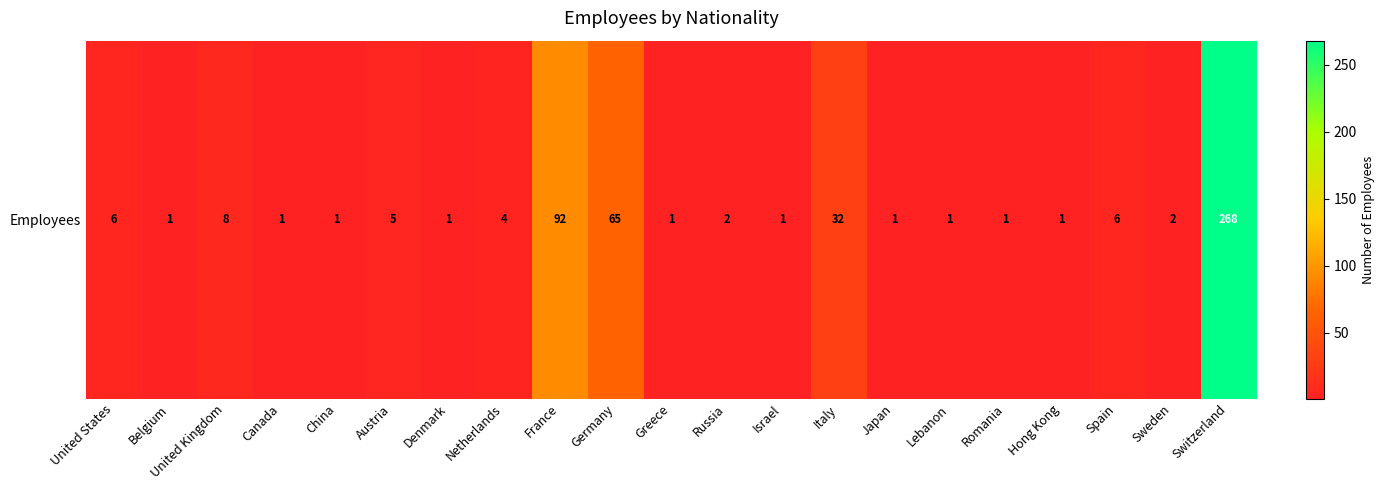

The chart shows a value of 112 at Germany. True or false?

False